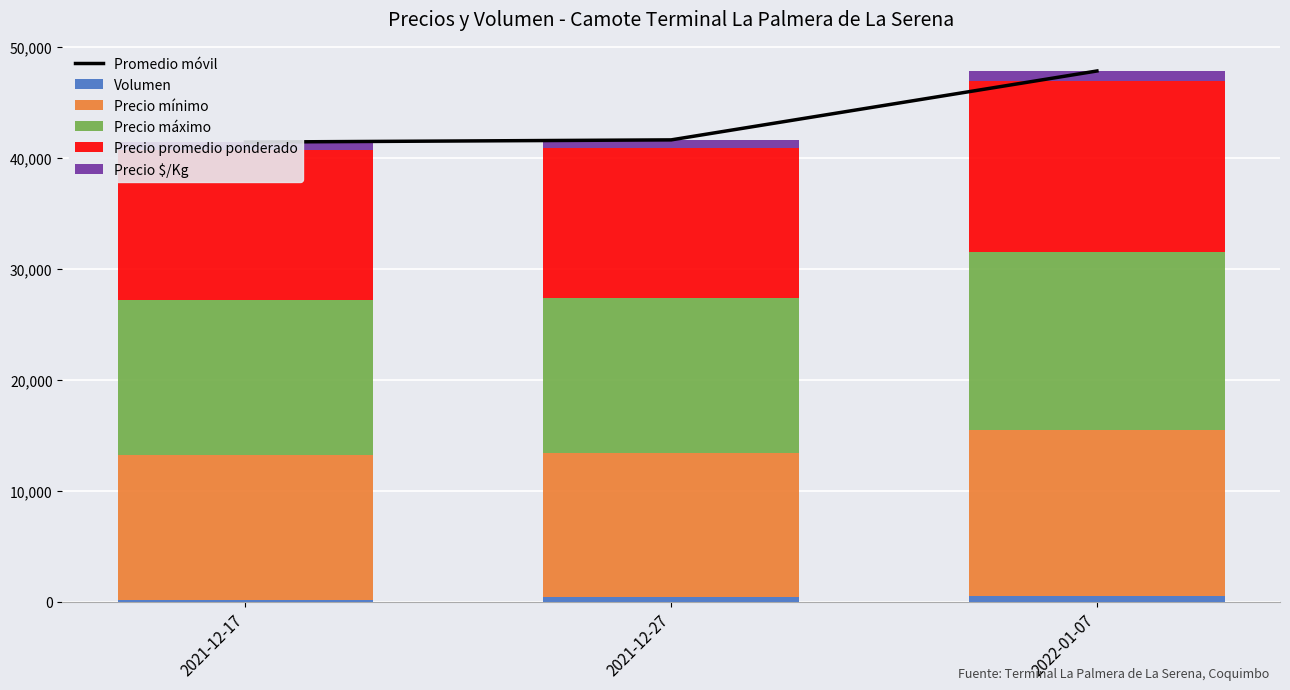

What are all the series names shown in the legend?

Promedio móvil, Volumen, Precio mínimo, Precio máximo, Precio promedio ponderado, Precio $/Kg